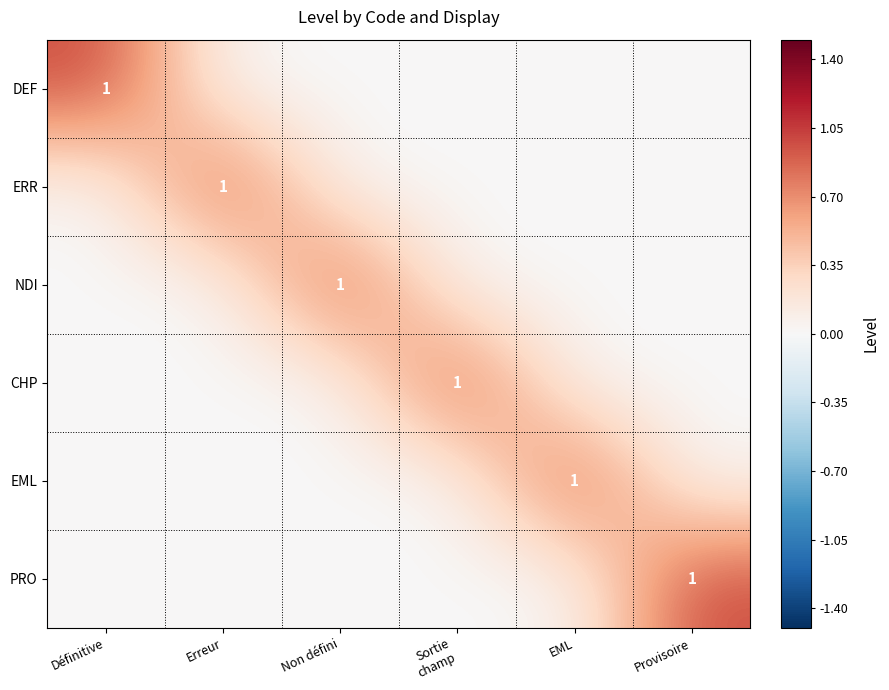

Is it true that EML equals 0 at EML?

False